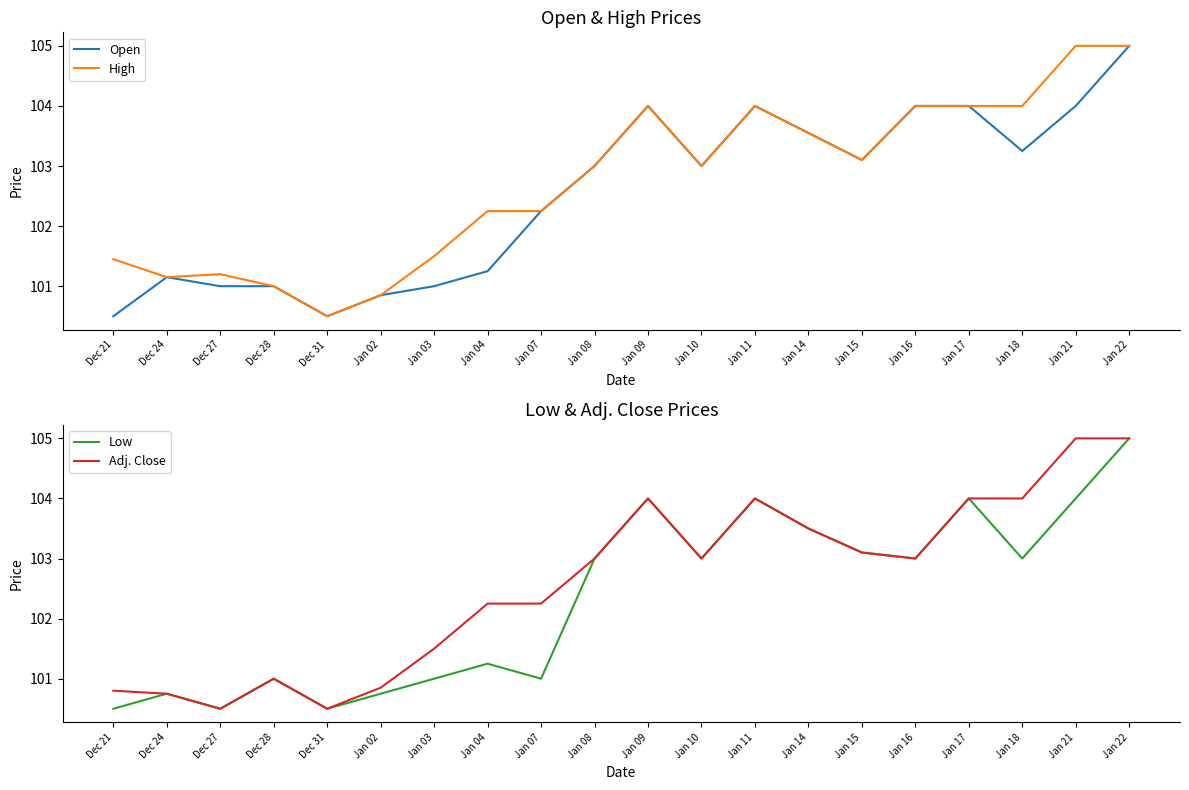

How many values in the Low series exceed 103?

7